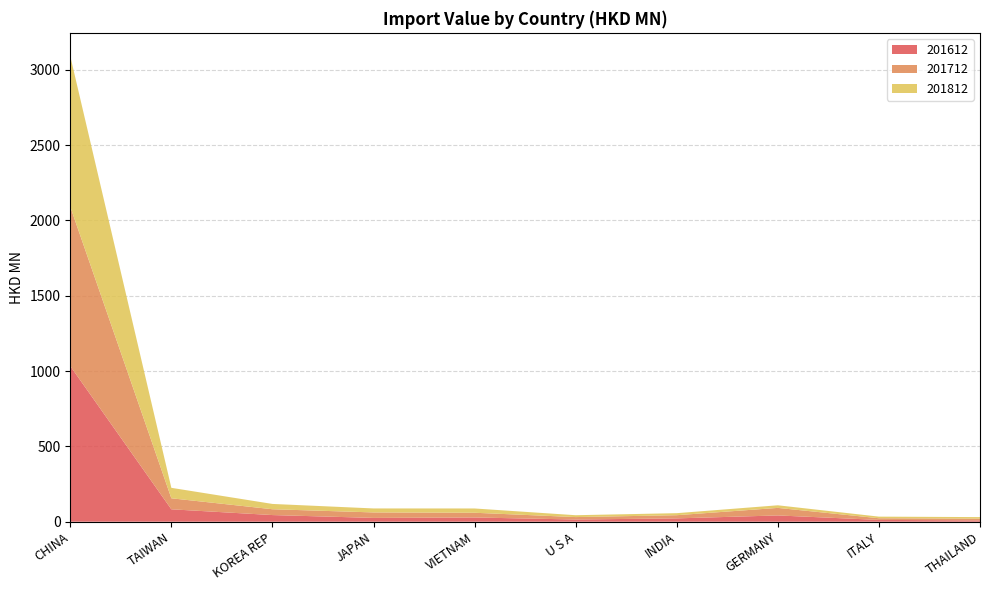

Reading left to right, list all the values displayed in this chart.

201612: 1033.0	82.3	44.1	25.2	28.0	14.6	22.0	41.6	11.8	8.9
201712: 1057.7	73.1	38.7	36.3	31.4	16.1	21.1	50.0	11.1	11.4
201812: 999.8	69.4	35.2	26.5	28.5	12.4	13.5	17.3	10.7	10.2